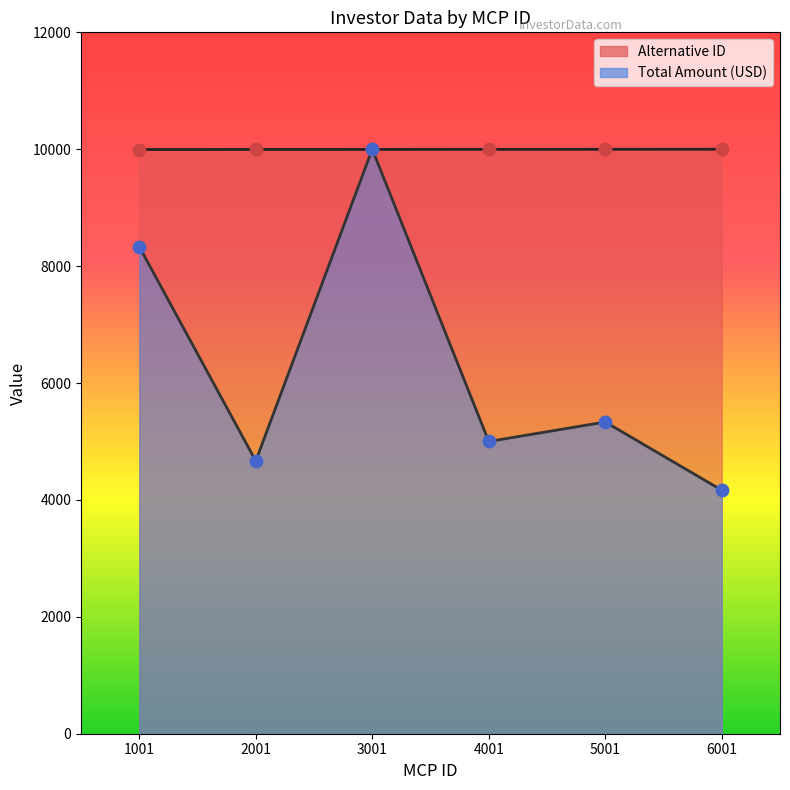

What are all the series names shown in the legend?

Alternative ID, Total Amount (USD)